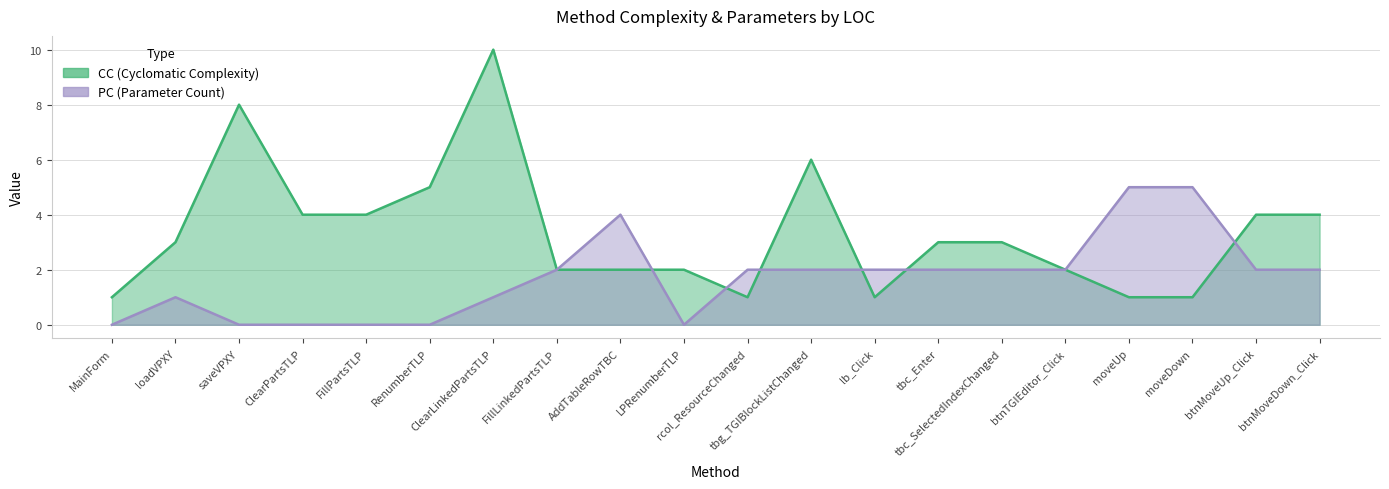

Does the chart display data point markers on the line(s)?

No